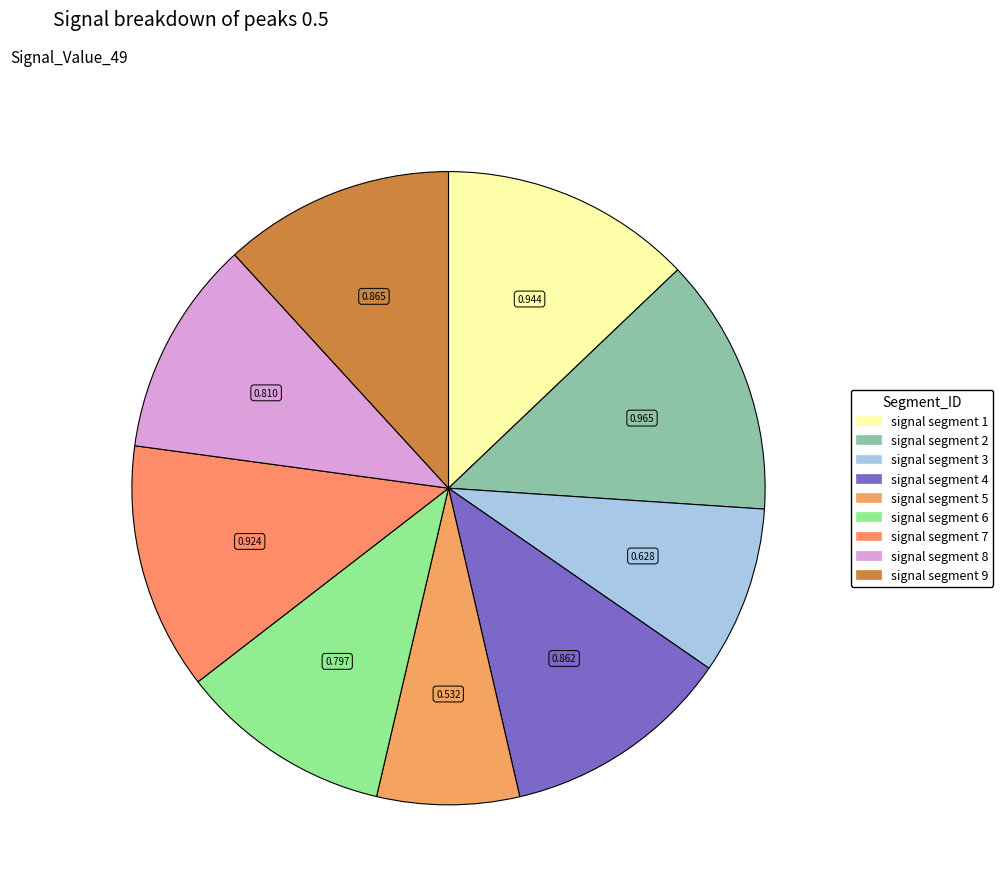

True or false: signal segment 3 accounts for 9% of the total.

True